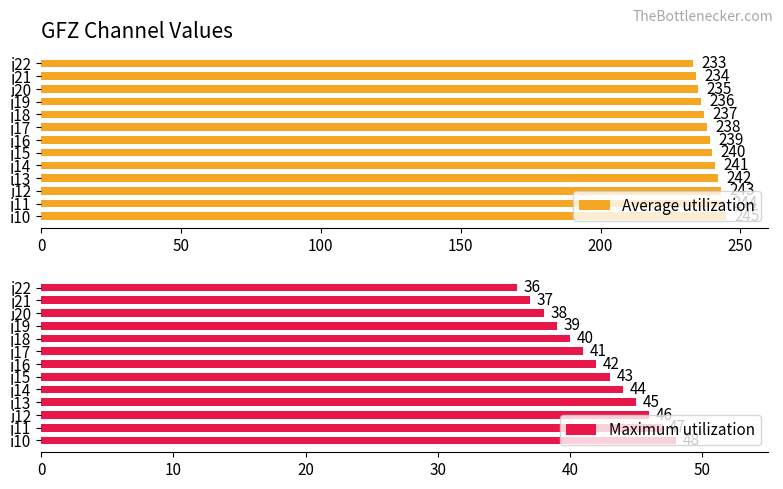

Reading left to right, transcribe all the data shown in this chart.

Average utilization: 245	244	243	242	241	240	239	238	237	236	235	234	233
Maximum utilization: 48	47	46	45	44	43	42	41	40	39	38	37	36